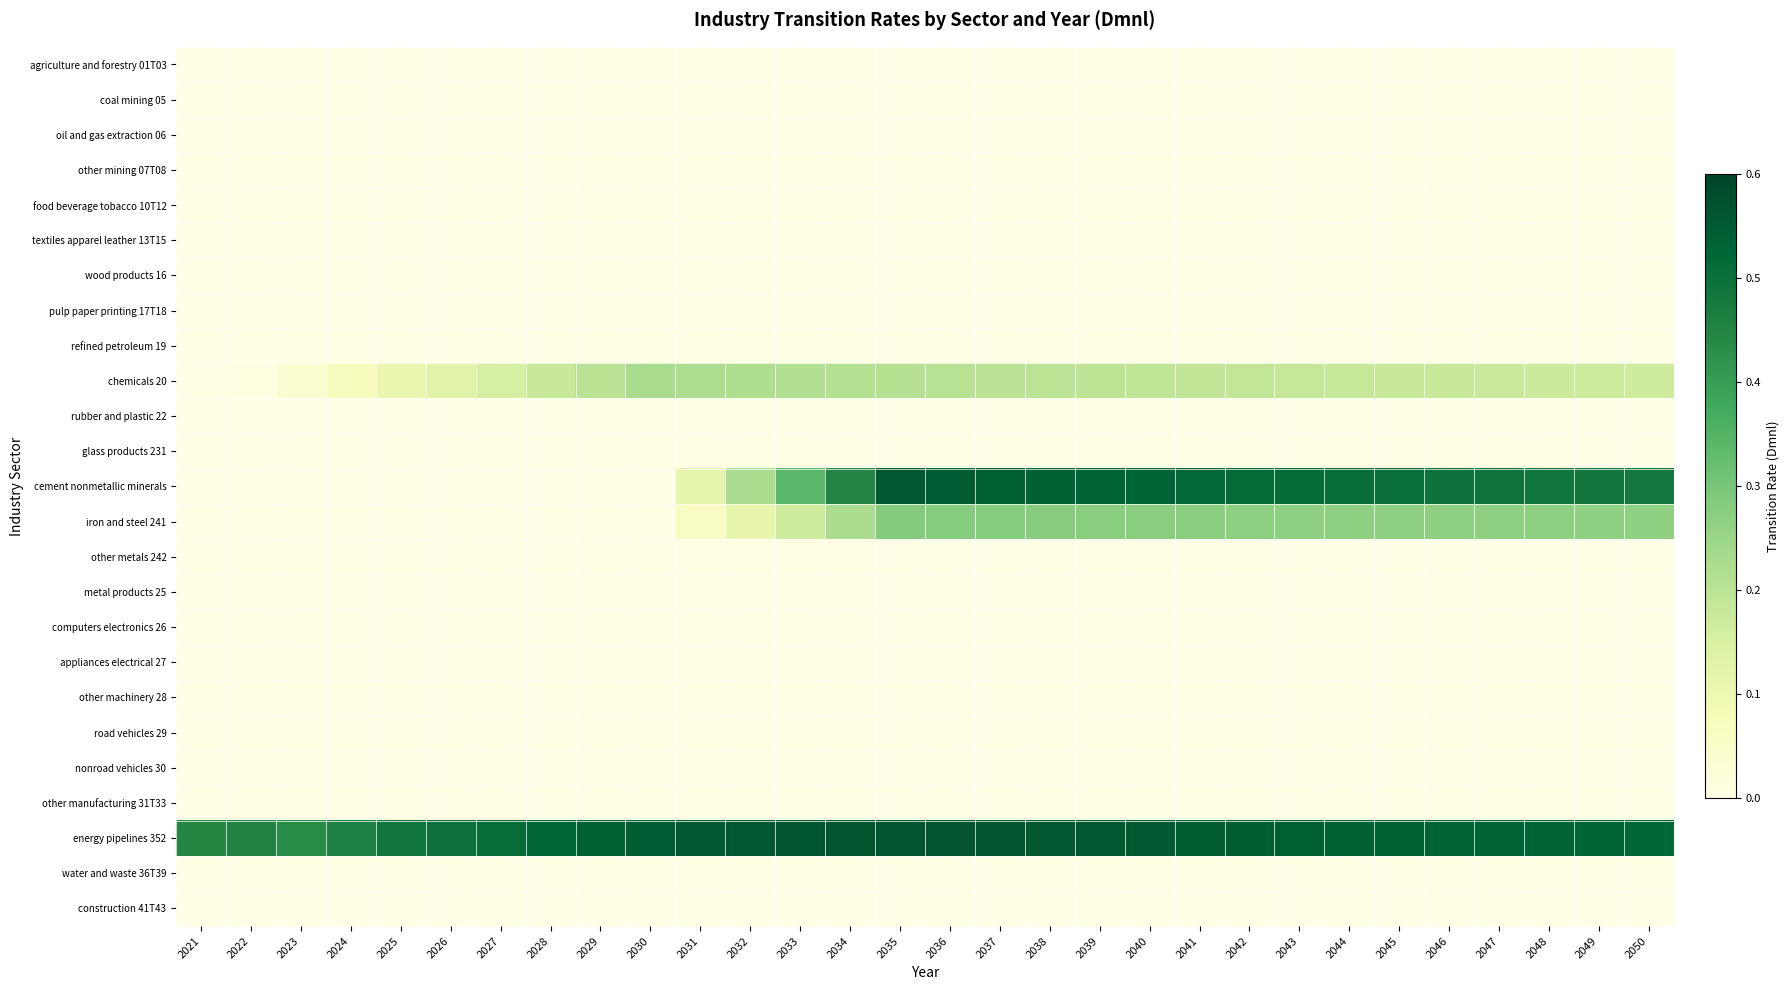

Which has a higher value, 2025 or 2026?

2025